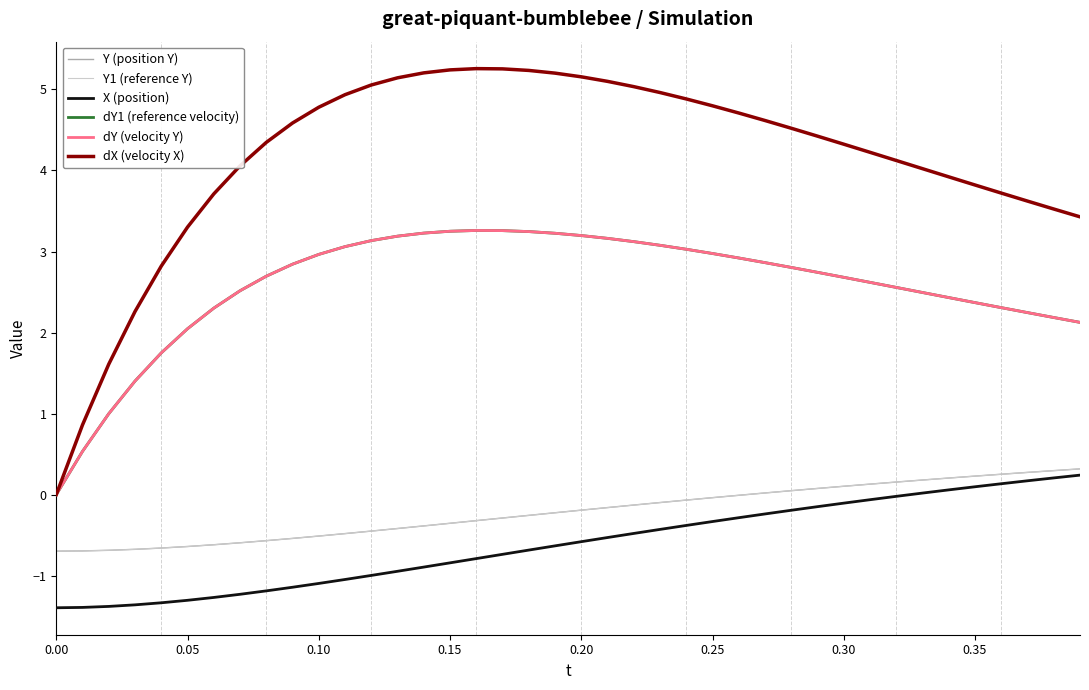

Does the chart have visible grid lines?

No